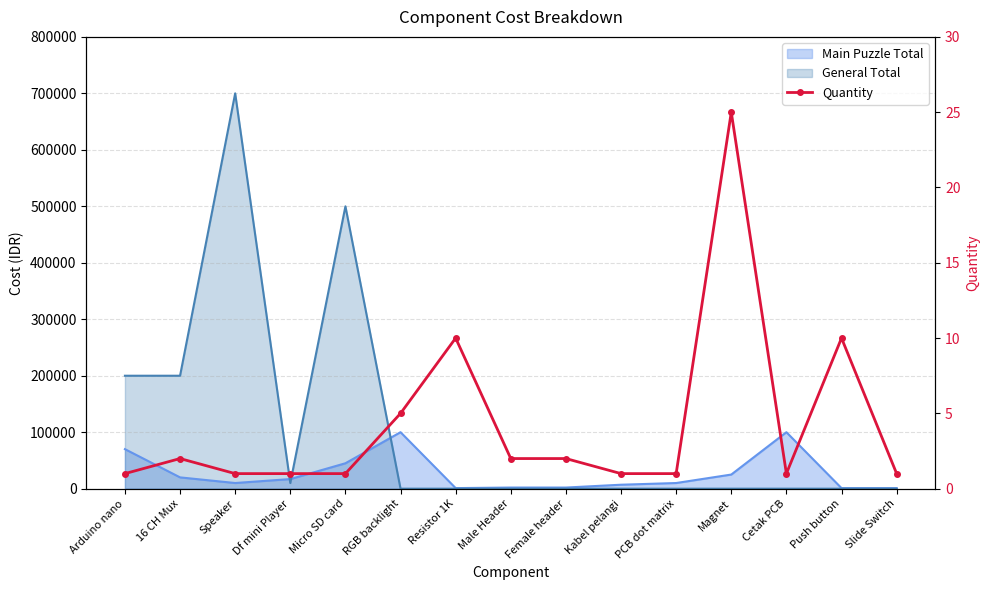

Rank the categories by value from highest to lowest.

Magnet, Resistor 1K, Push button, RGB backlight, 16 CH Mux, Male Header, Female header, Arduino nano, Speaker, Df mini Player, Micro SD card, Kabel pelangi, PCB dot matrix, Cetak PCB, Slide Switch